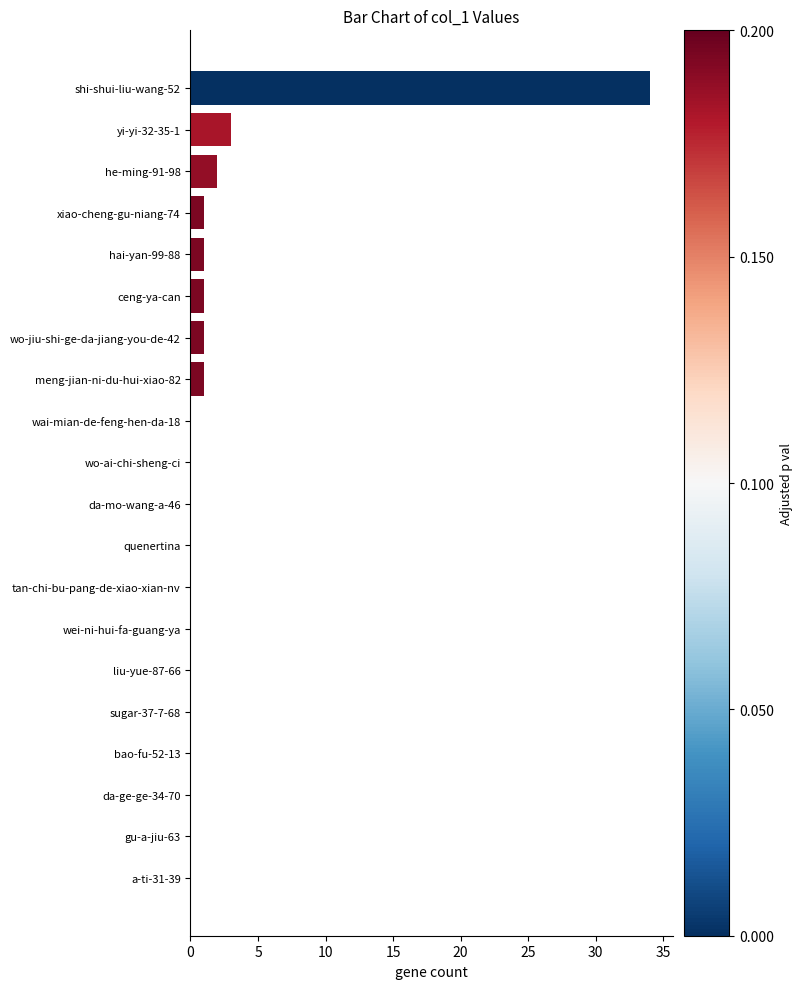

How many distinct data groups are displayed?

1